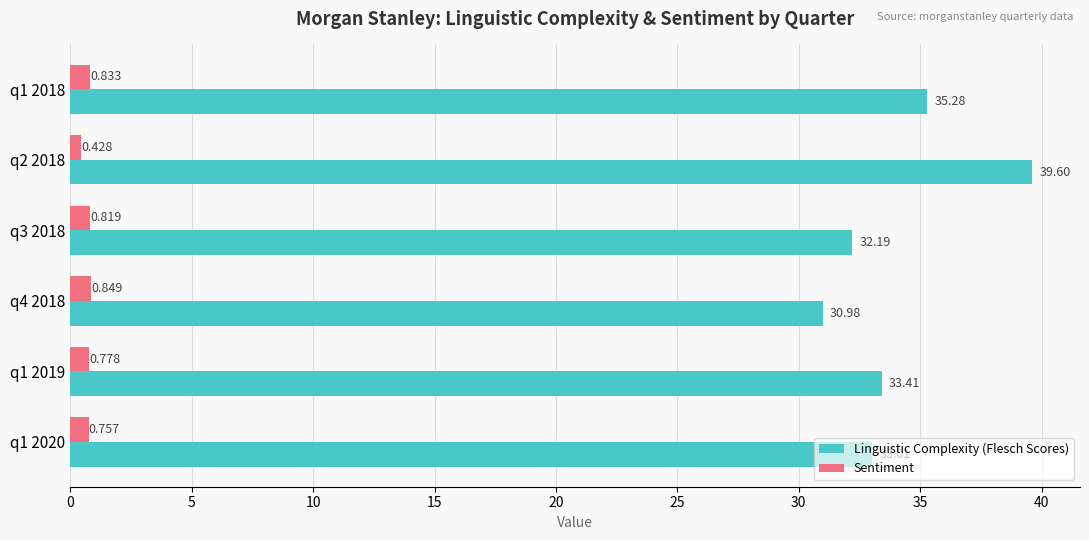

Which series has the largest range (max minus min)?

Linguistic Complexity (Flesch Scores)